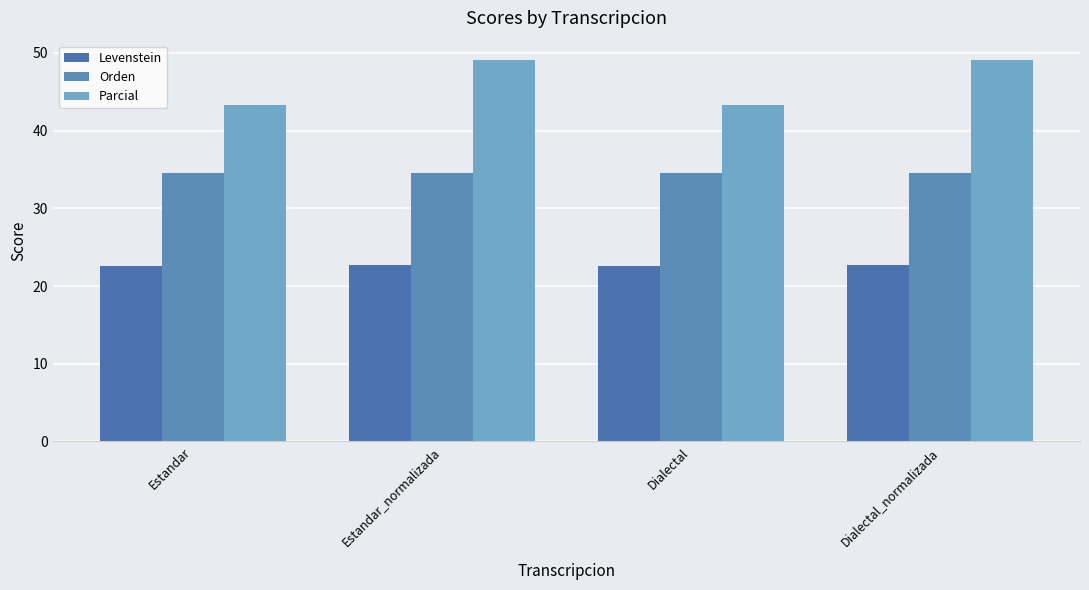

How many bars are there in total?

12